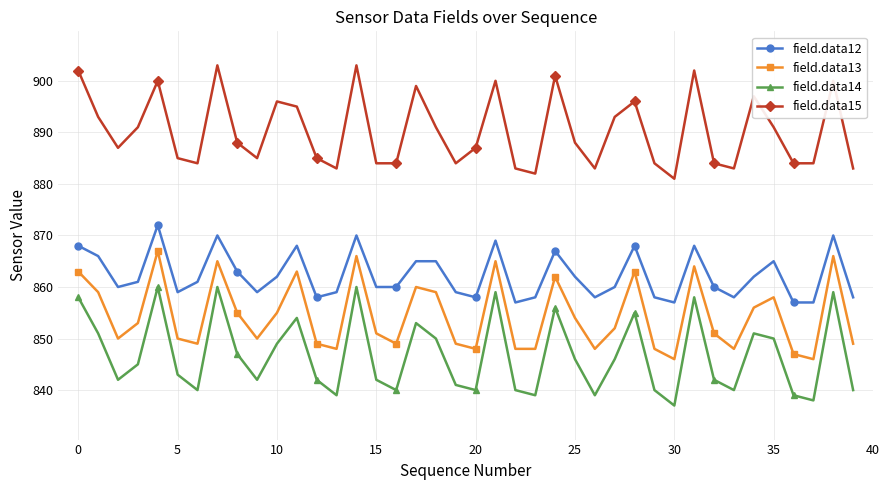

How many interior local peaks does the field.data13 series have?

11